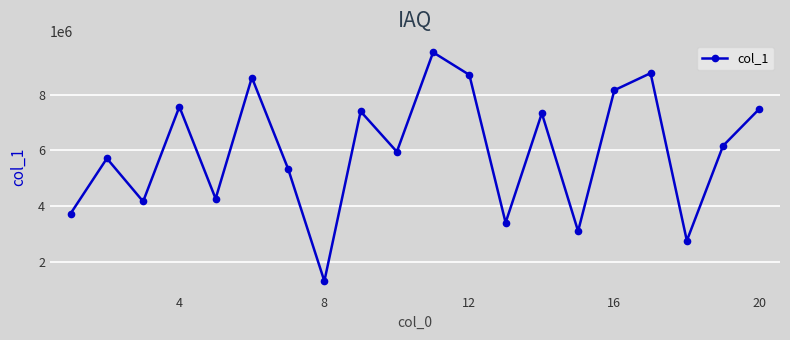

How many points are higher than both their immediate neighbors (excluding endpoints)?

7